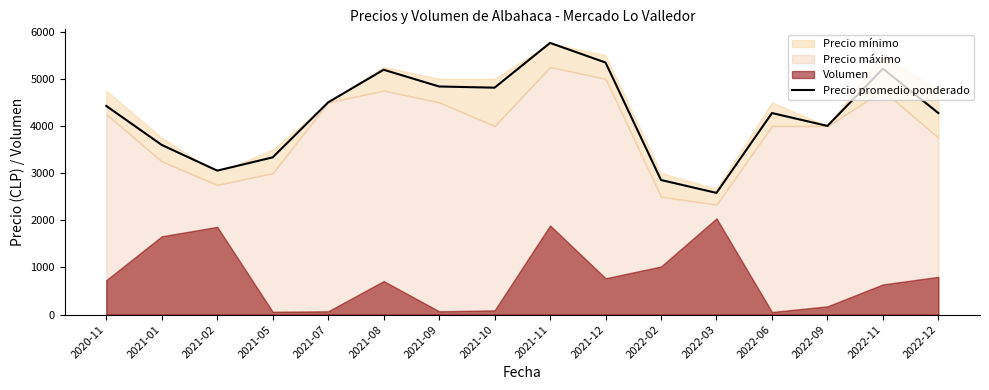

What is the value of the 11th point from the left?

2853